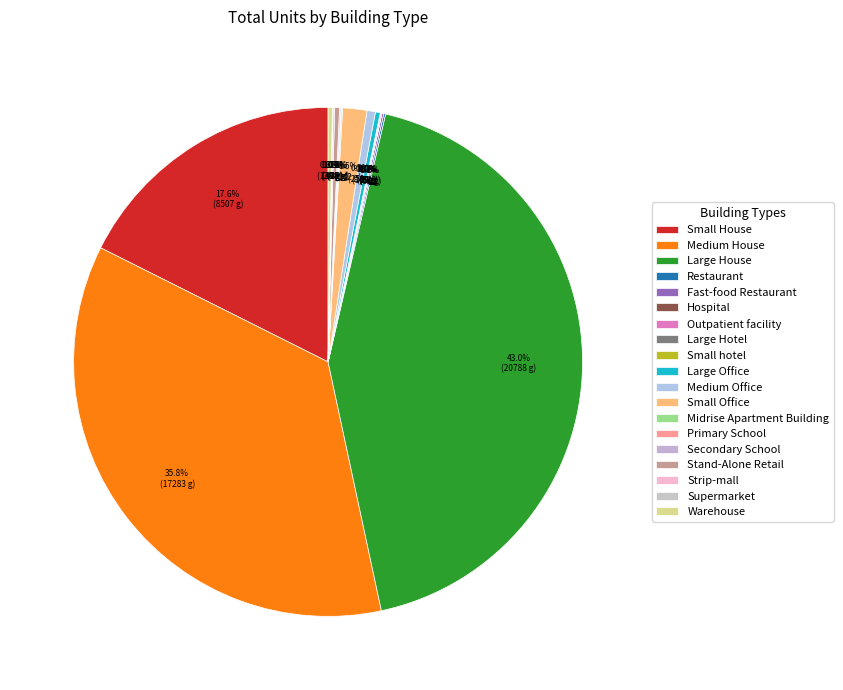

Rank the categories by value from lowest to highest.

Hospital, Large Hotel, Small hotel, Primary School, Supermarket, Outpatient facility, Midrise Apartment Building, Secondary School, Strip-mall, Restaurant, Fast-food Restaurant, Warehouse, Large Office, Stand-Alone Retail, Medium Office, Small Office, Small House, Medium House, Large House